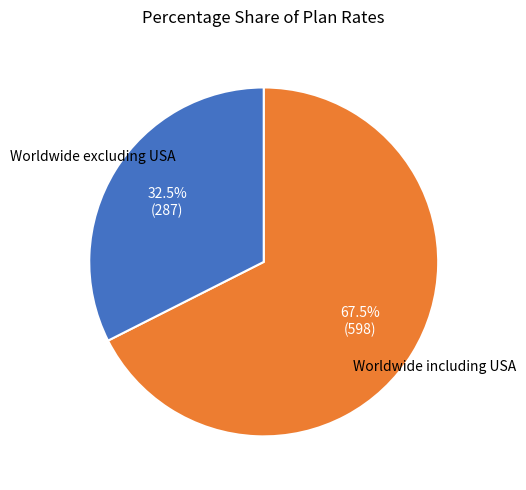

Is there any slice that represents more than half of the pie?

Yes